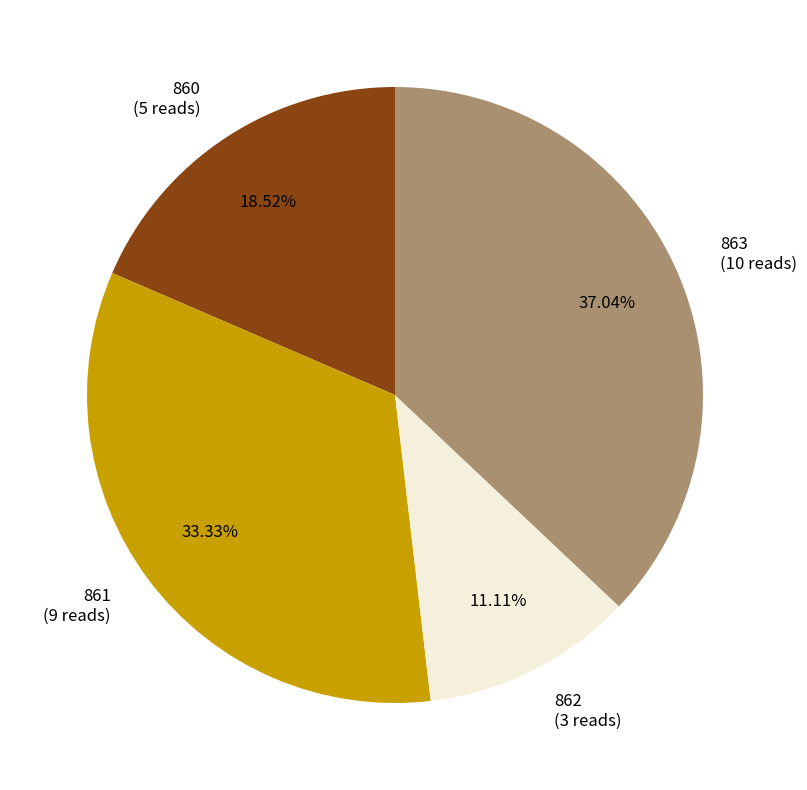

What percentage is the 860 slice, to the nearest percent?

19%